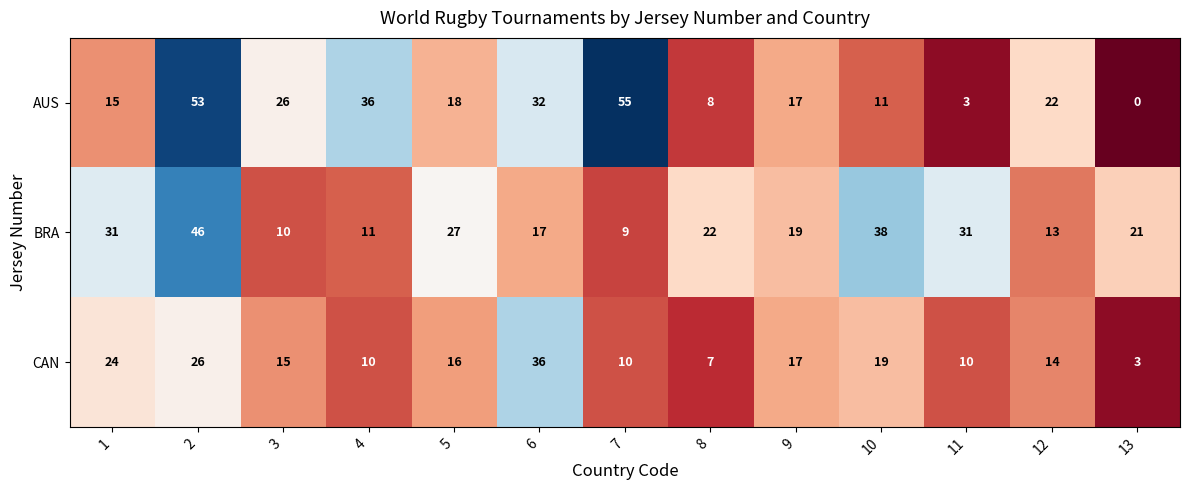

Which series has the largest range (max minus min)?

AUS